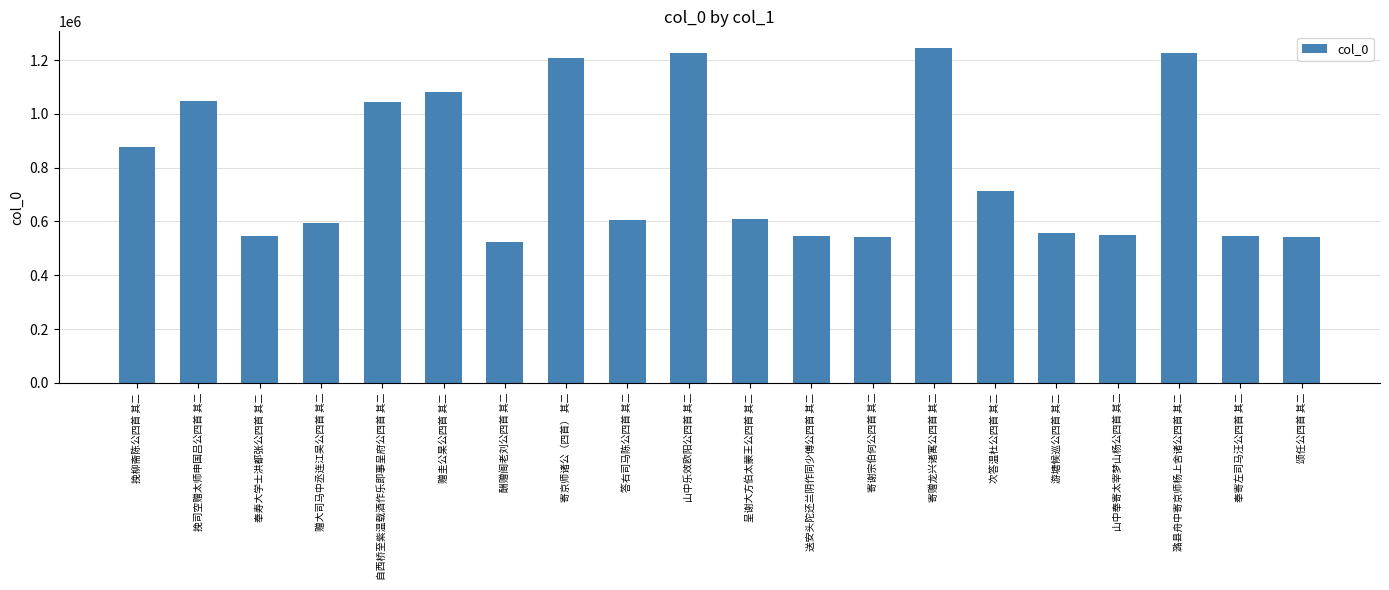

What is the label of the 14th bar from the left?

寄赠龙兴诸寓公四首 其二